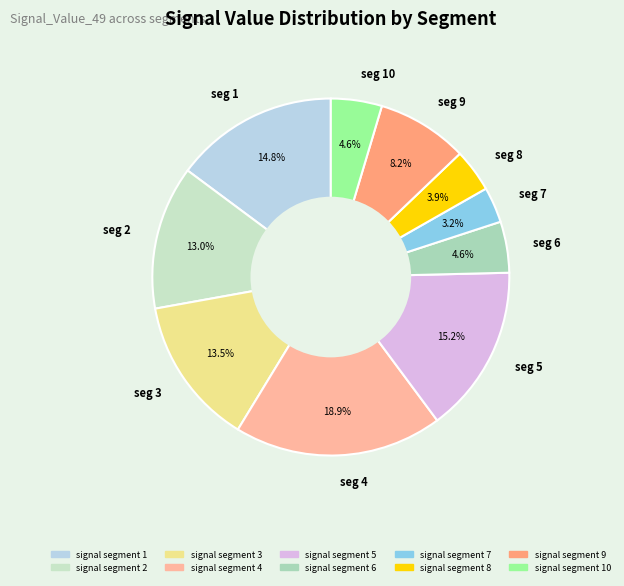

What percentage is NOT represented by seg 2?

87.0%